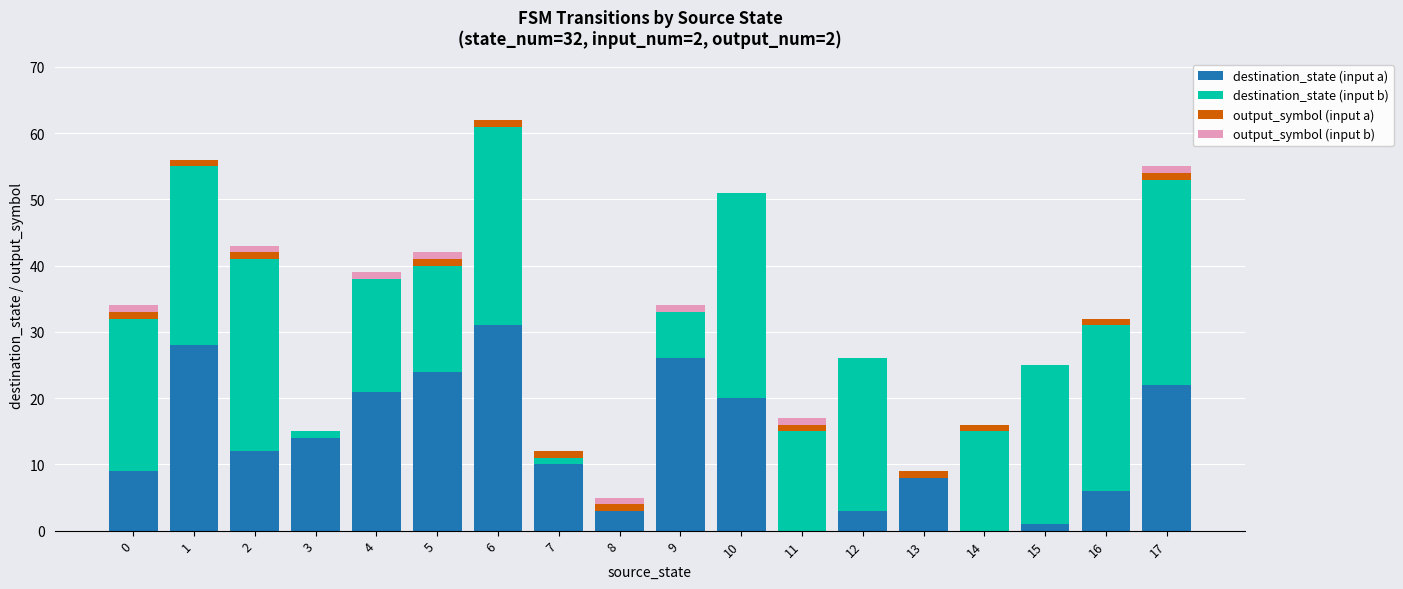

At which category is the sum across all series the highest?

6